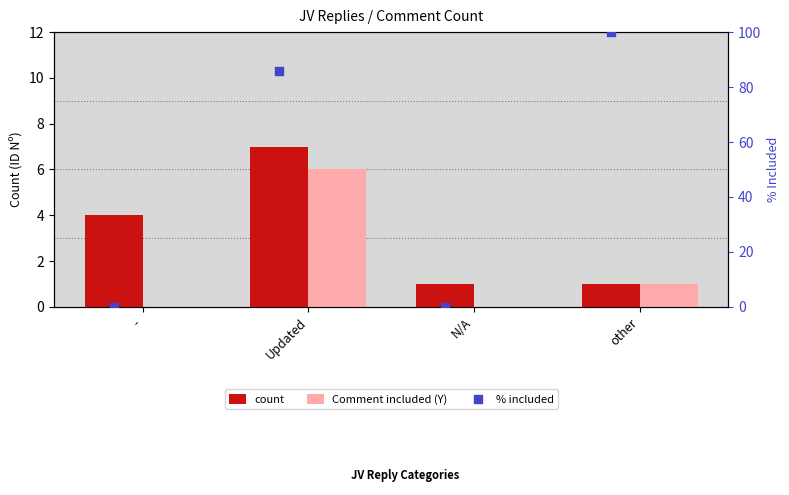

At which category is the sum across all series the highest?

other